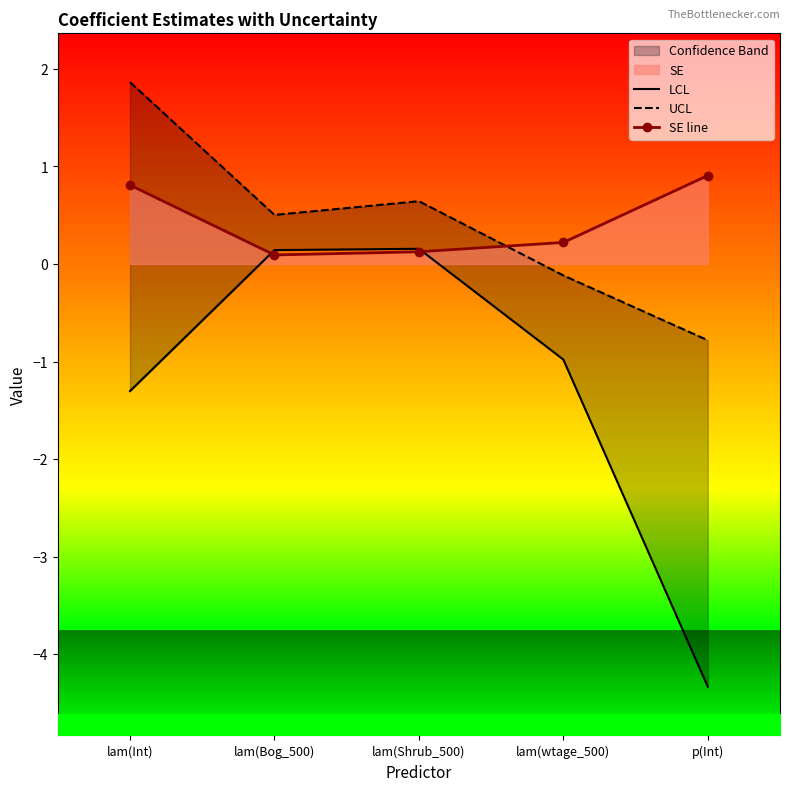

How many interior local valleys does the SE line series have?

1